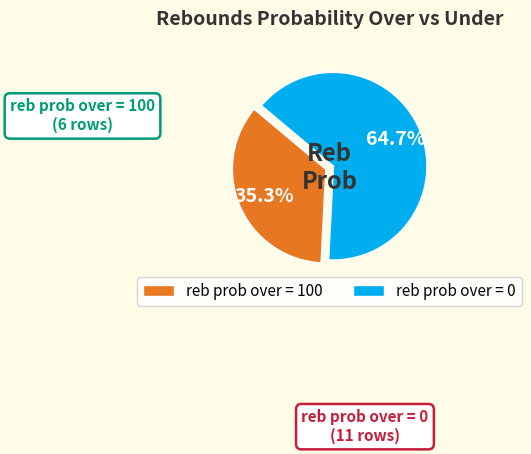

Count the number of slices in the pie.

2